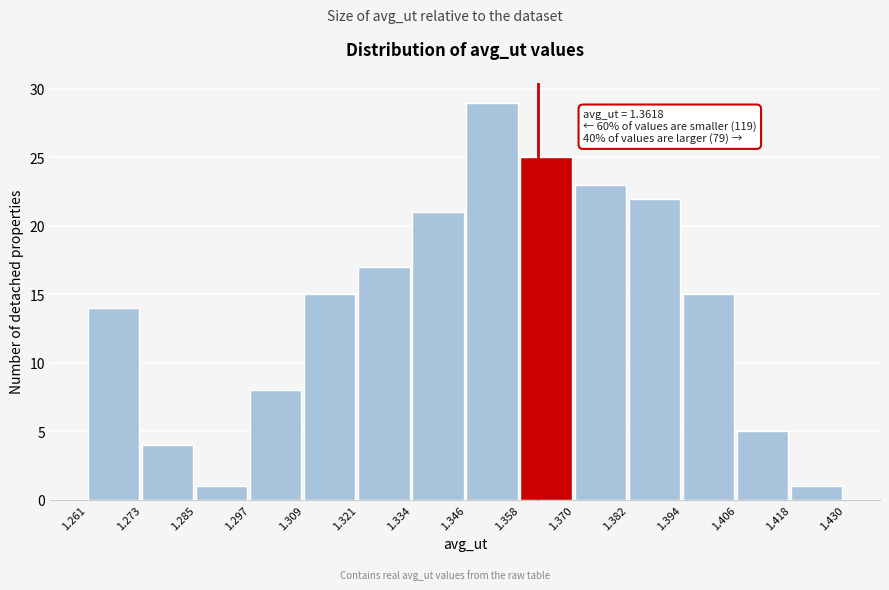

Over which range of the x-axis is the bar tallest?

1.346 to 1.358